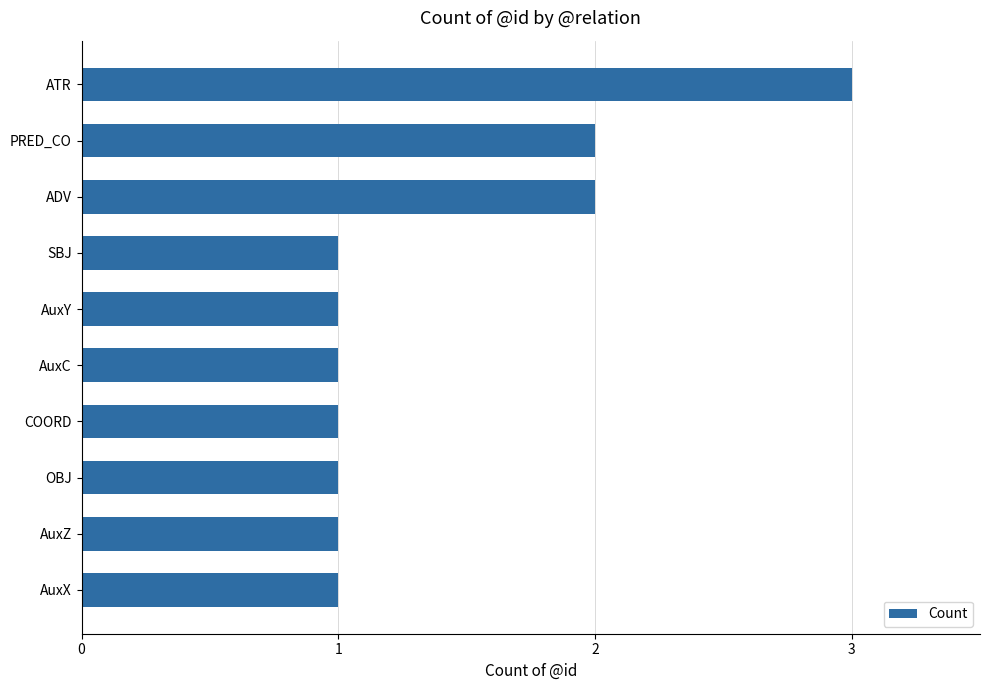

How many values are between 1 and 2?

9